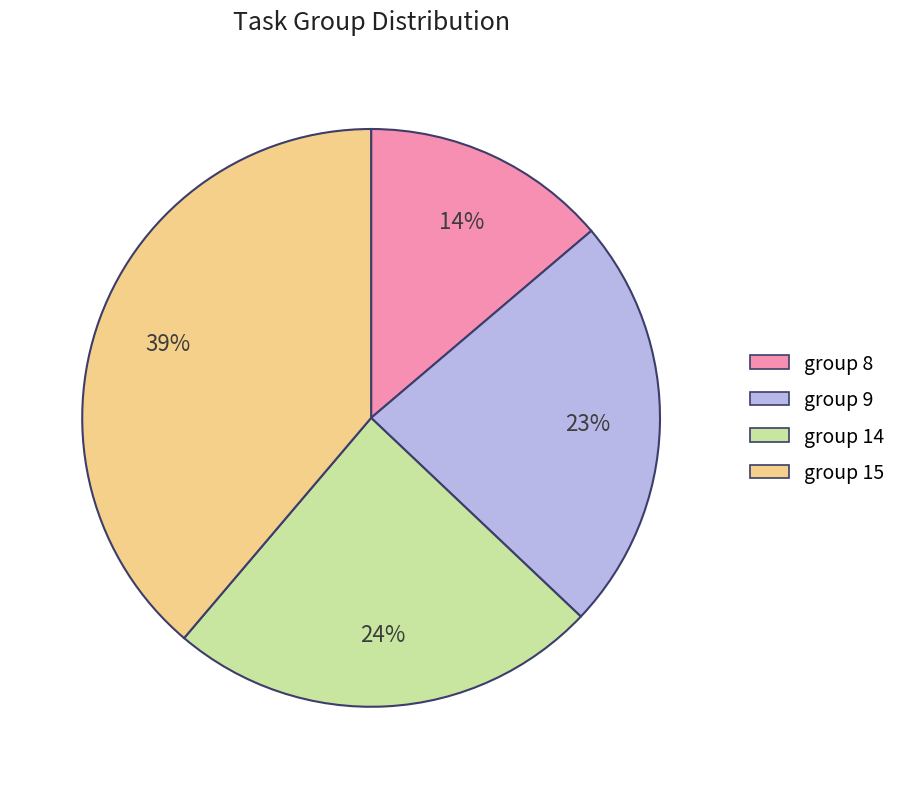

To the nearest percent, what is the average slice percentage?

25%